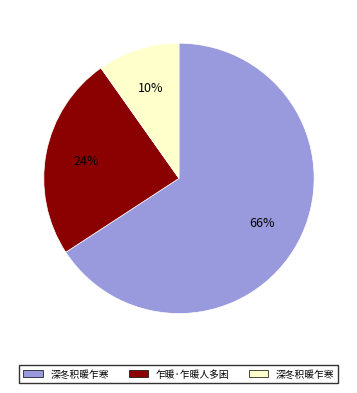

How many slices are in this pie chart?

3